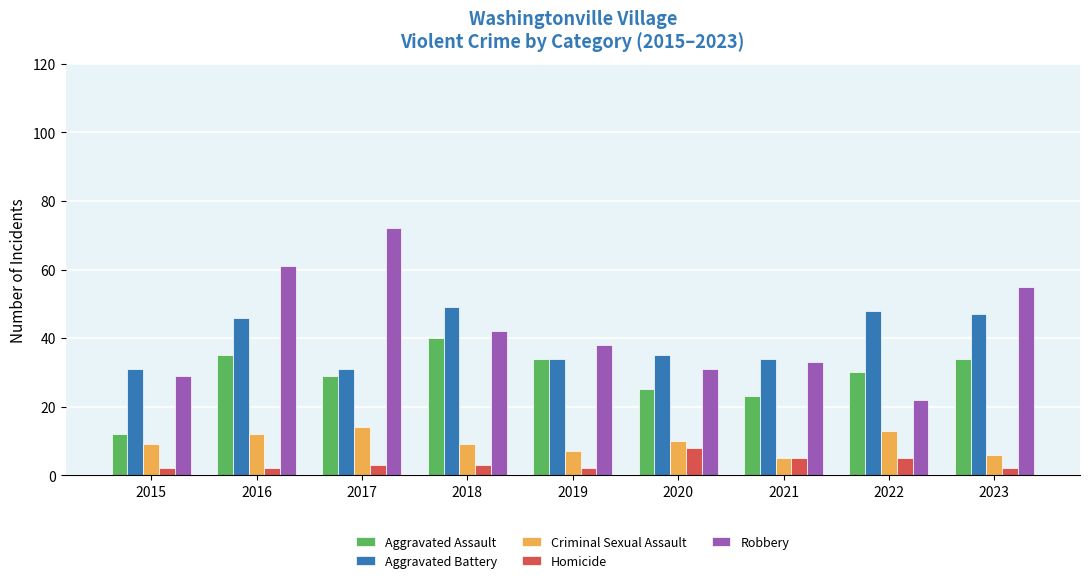

Reading left to right, transcribe all the data shown in this chart.

Aggravated Assault: 2015=12	2016=35	2017=29	2018=40	2019=34	2020=25	2021=23	2022=30	2023=34
Aggravated Battery: 2015=31	2016=46	2017=31	2018=49	2019=34	2020=35	2021=34	2022=48	2023=47
Criminal Sexual Assault: 2015=9	2016=12	2017=14	2018=9	2019=7	2020=10	2021=5	2022=13	2023=6
Homicide: 2015=2	2016=2	2017=3	2018=3	2019=2	2020=8	2021=5	2022=5	2023=2
Robbery: 2015=29	2016=61	2017=72	2018=42	2019=38	2020=31	2021=33	2022=22	2023=55